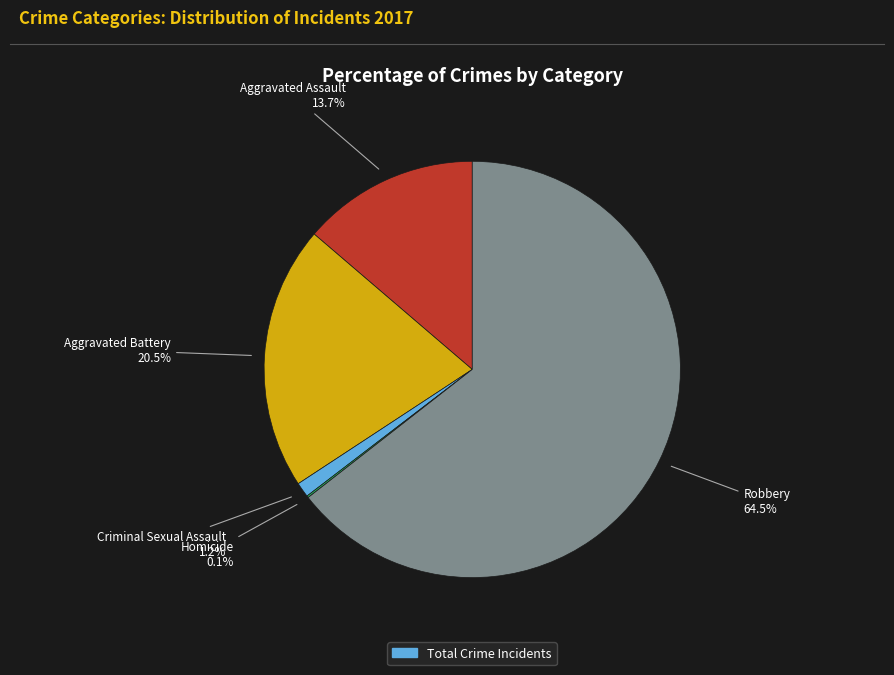

Is the sum of Criminal Sexual Assault and Aggravated Battery greater than half?

No